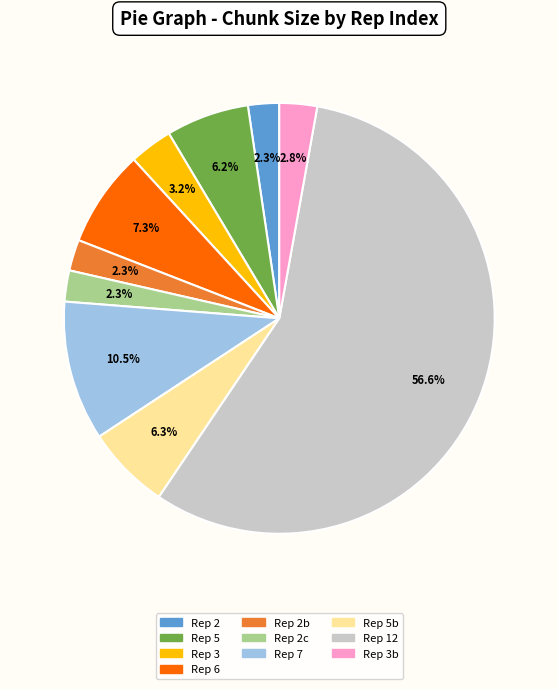

Does any single category account for the majority?

Yes